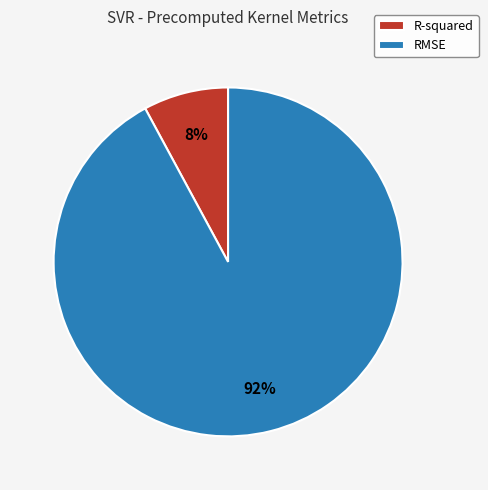

Is the sum of RMSE and R-squared greater than half?

Yes